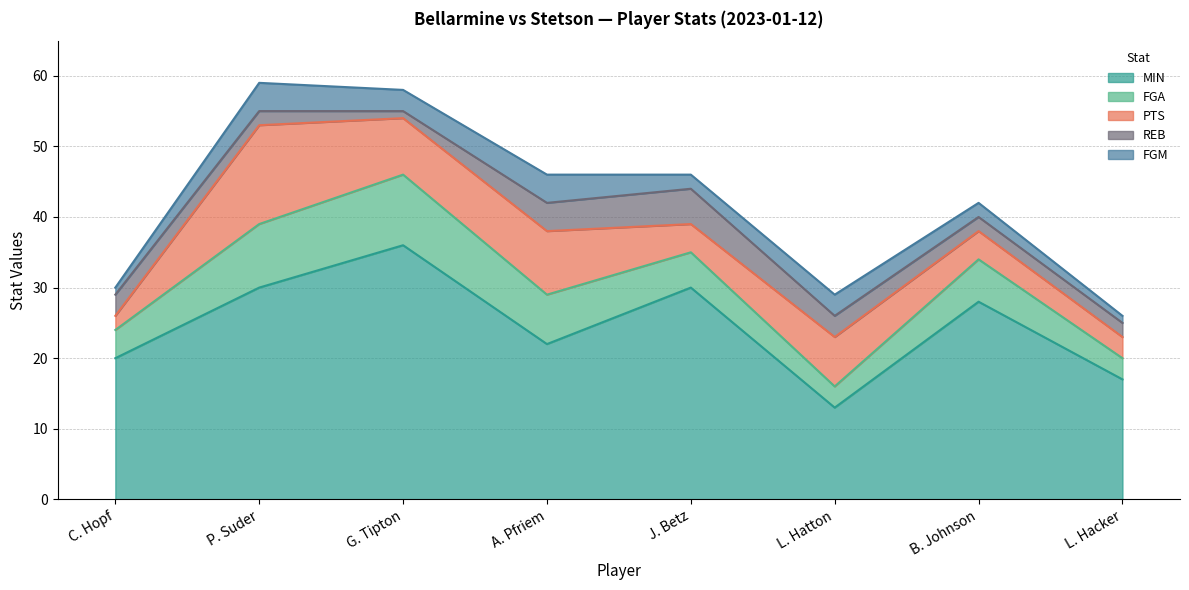

Reading right to left, extract all data points from this chart.

MIN: 17	28	13	30	22	36	30	20
FGA: 3	6	3	5	7	10	9	4
PTS: 3	4	7	4	9	8	14	2
REB: 2	2	3	5	4	1	2	3
FGM: 1	2	3	2	4	3	4	1